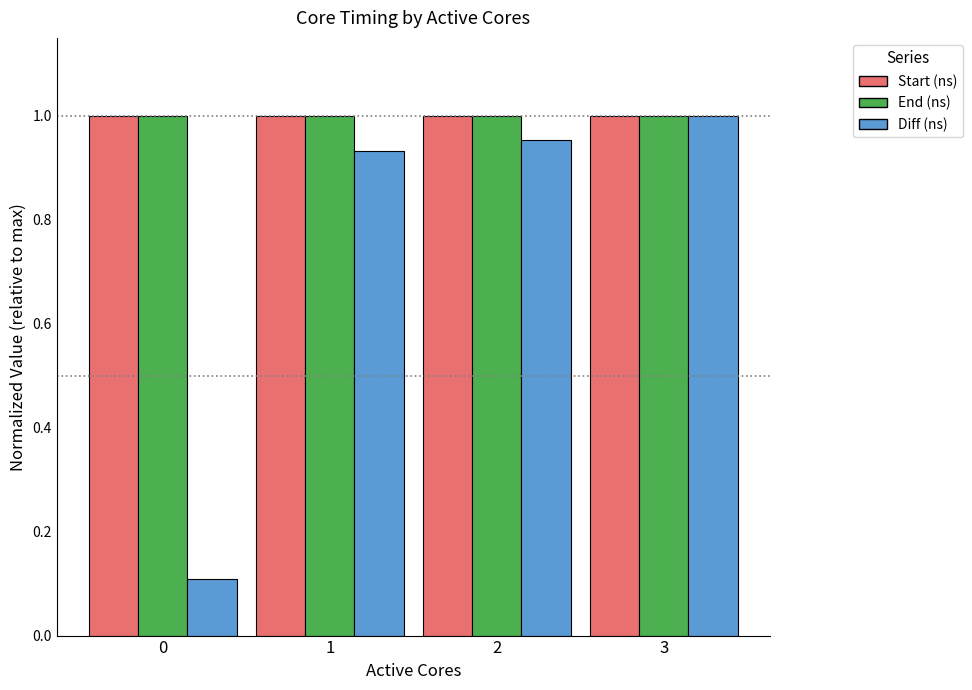

Is it true that End (ns) equals 1.0 at 1?

True